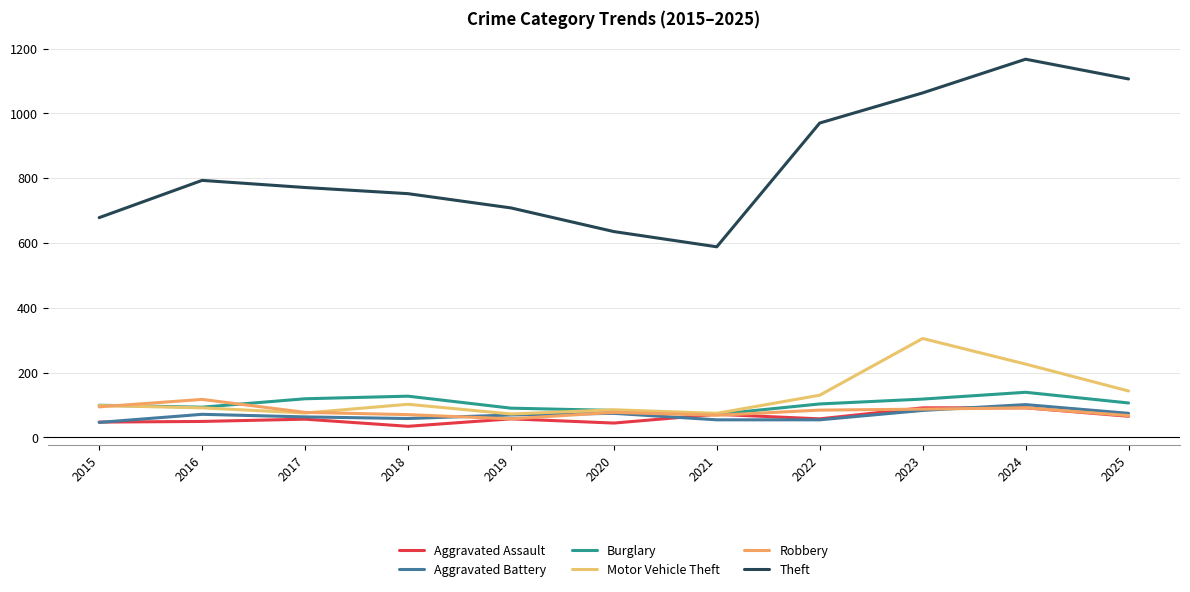

What is the difference between the second highest and second lowest values in the Aggravated Battery series?

29